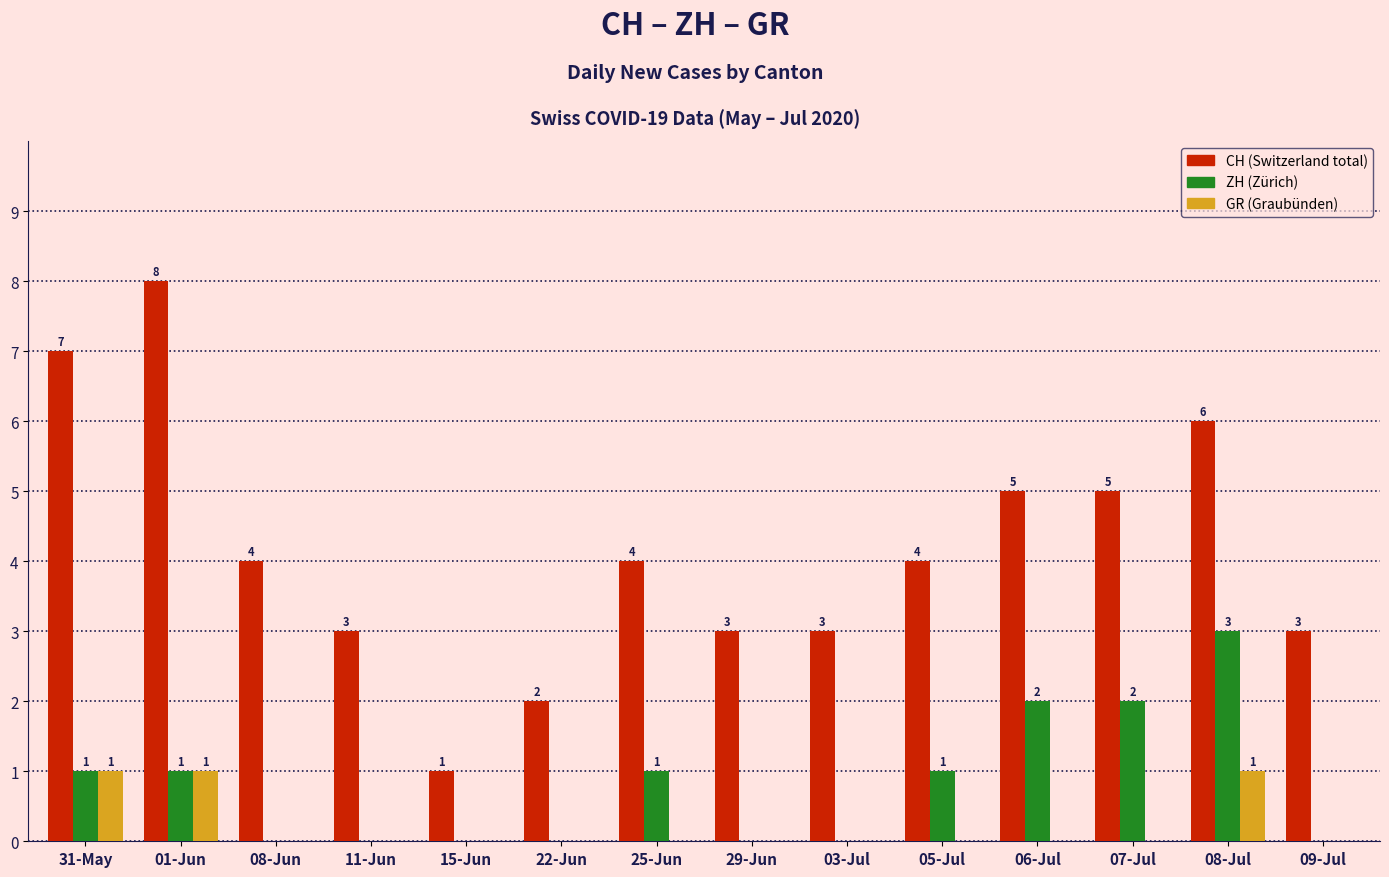

What is the total value across all series at 29-Jun?

3